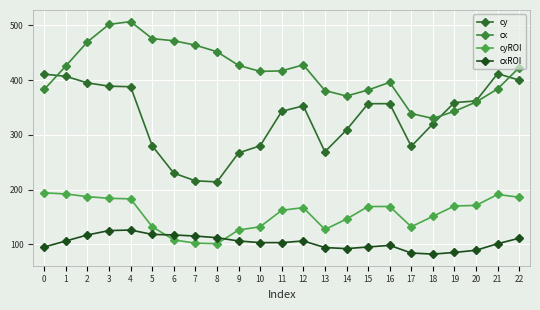

Which series has the widest spread of values?

cy